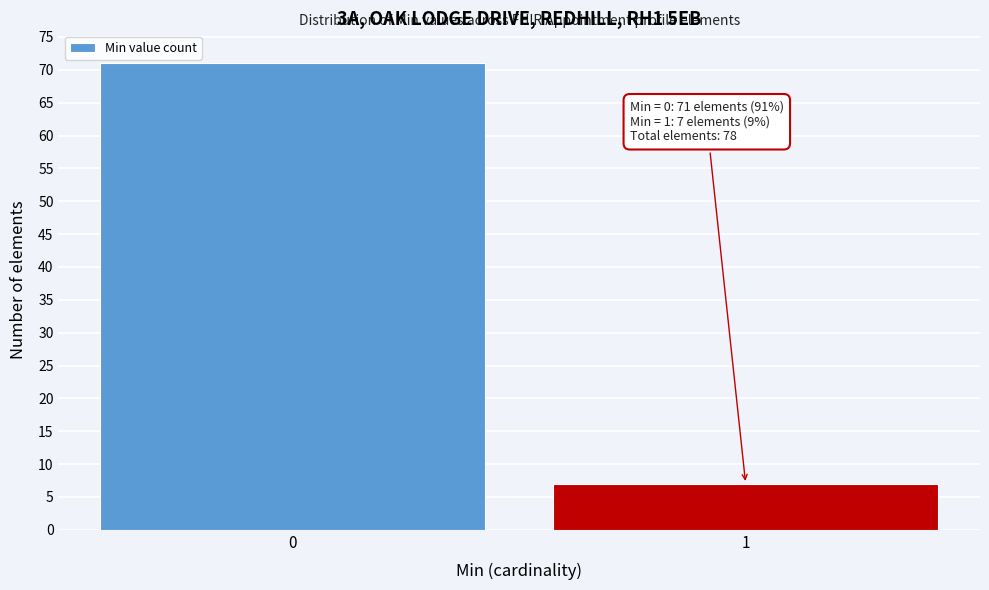

Reading left to right, transcribe all the data shown in this chart.

71	7